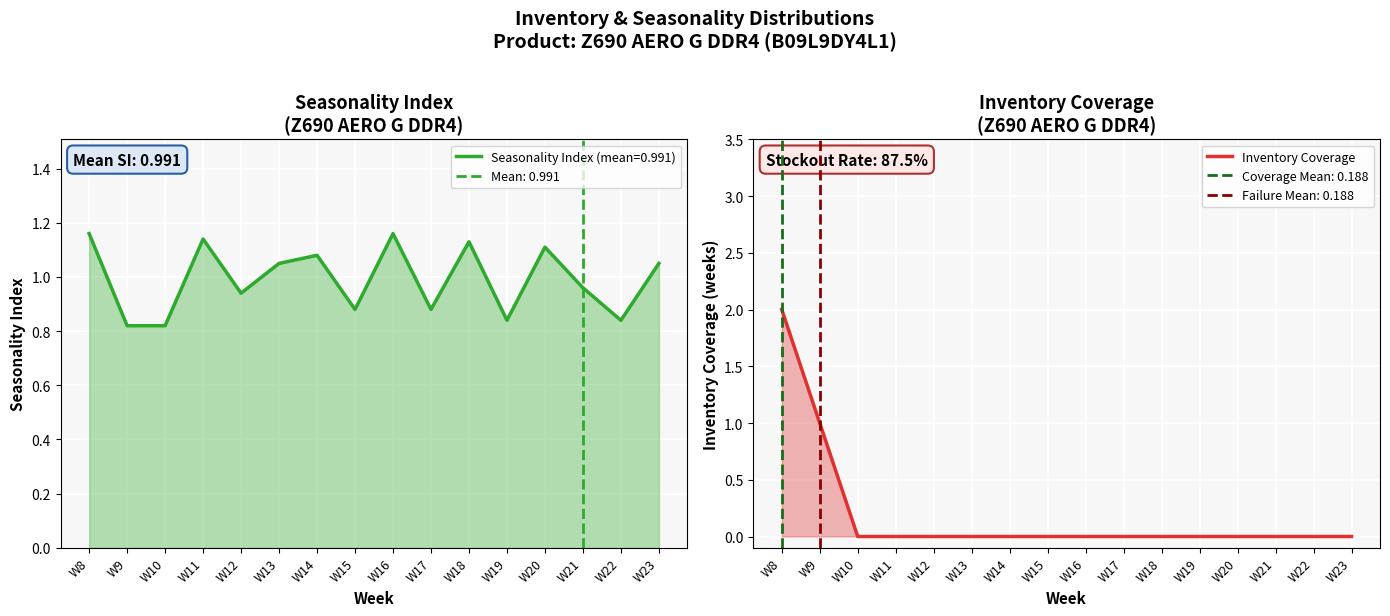

Rank the categories by Inventory Coverage value from lowest to highest.

W10, W11, W12, W13, W14, W15, W16, W17, W18, W19, W20, W21, W22, W23, W9, W8